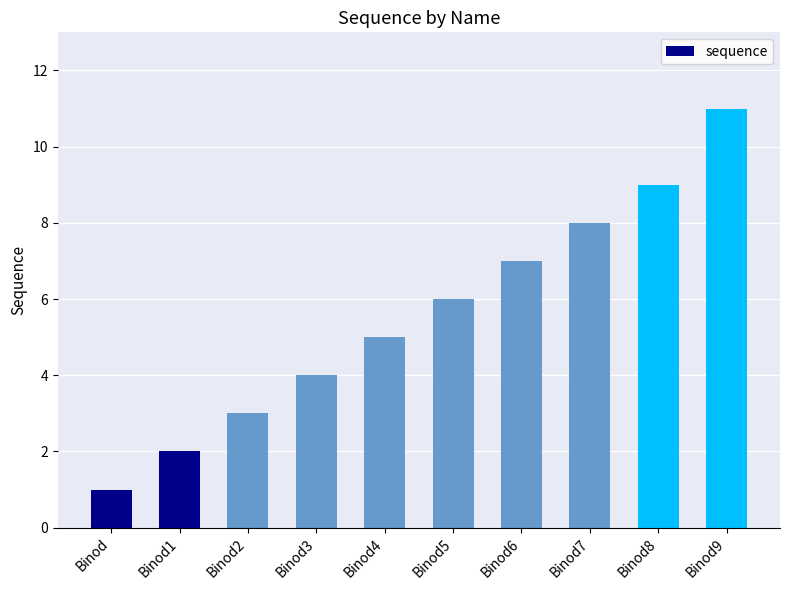

Rank the categories by value from highest to lowest.

Binod9, Binod8, Binod7, Binod6, Binod5, Binod4, Binod3, Binod2, Binod1, Binod